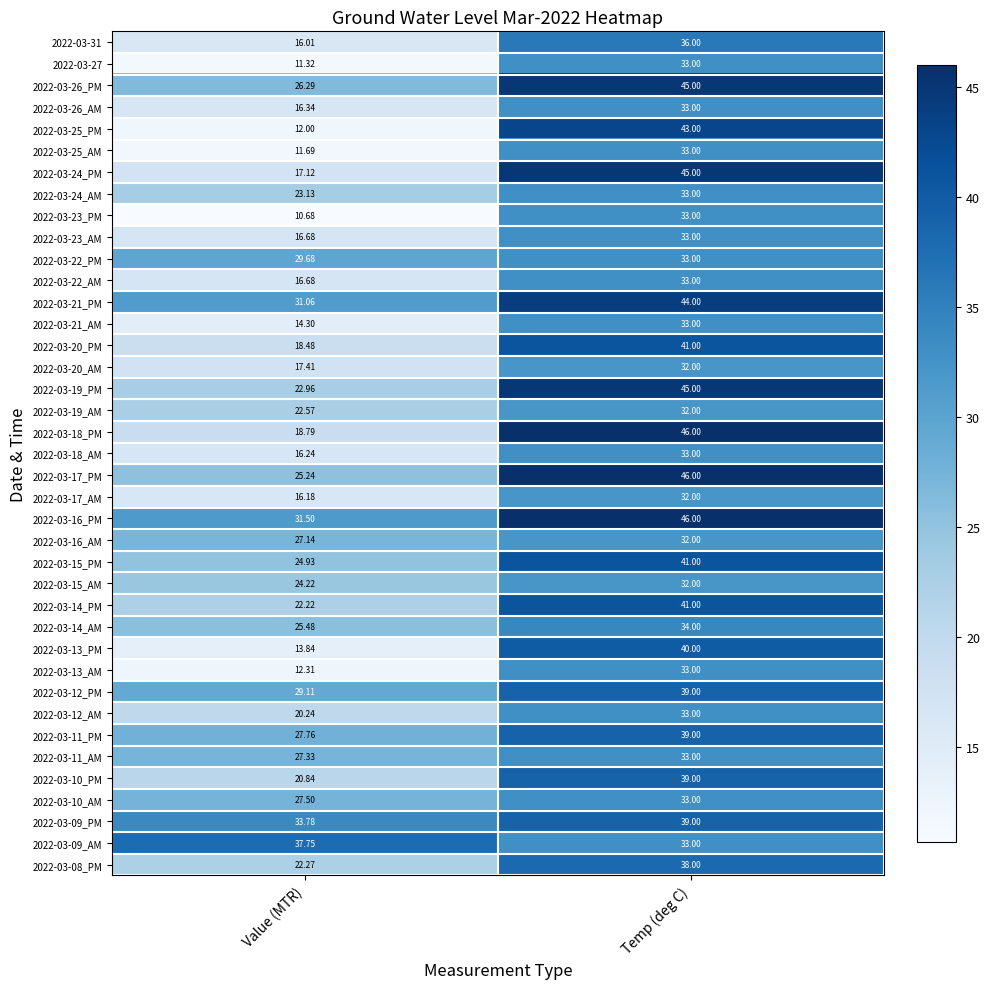

At which label is 2022-03-27 closest to 22?

Value (MTR)